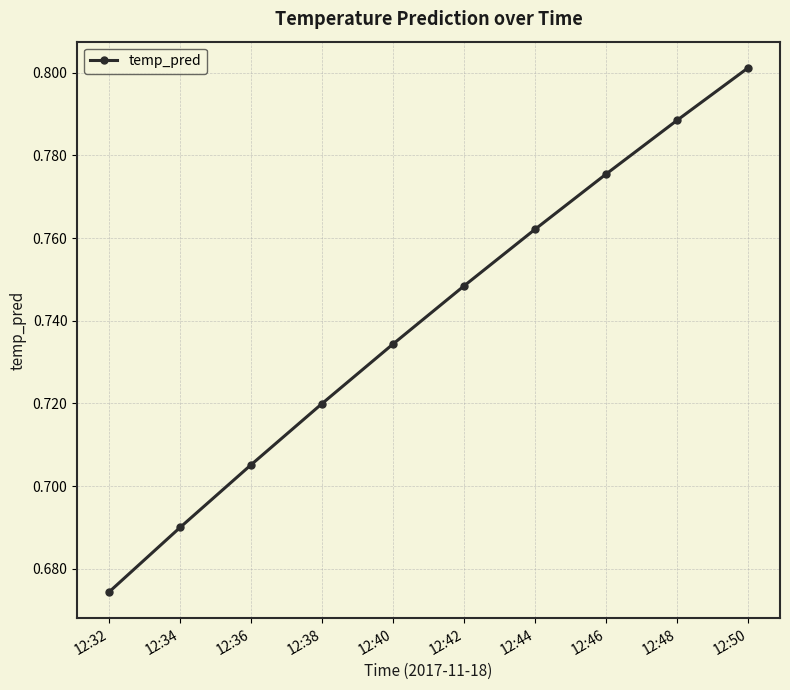

Where is the data nearest to the value 0?

12:32